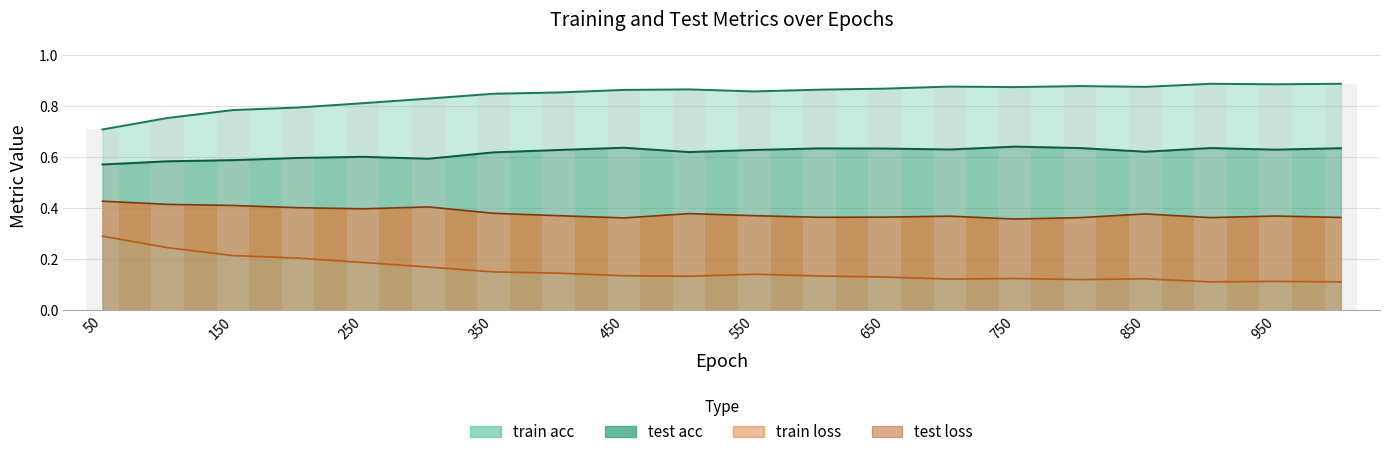

Count the number of categories in the chart.

20